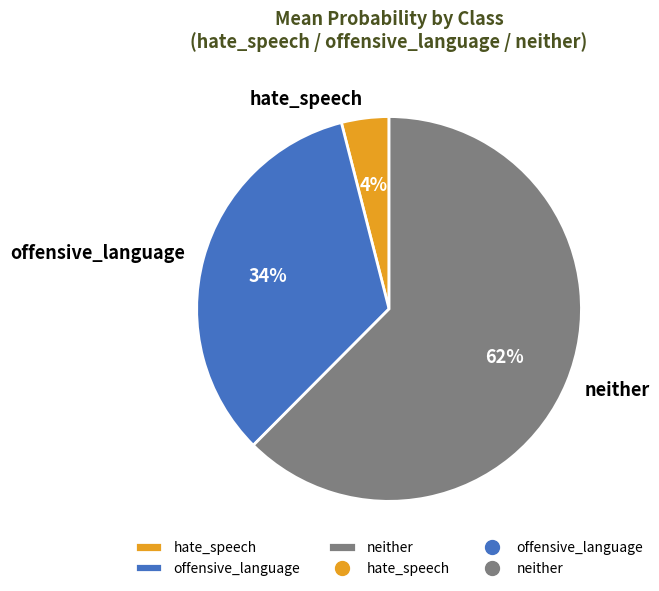

To the nearest percent, what percentage of the pie is hate_speech?

4%